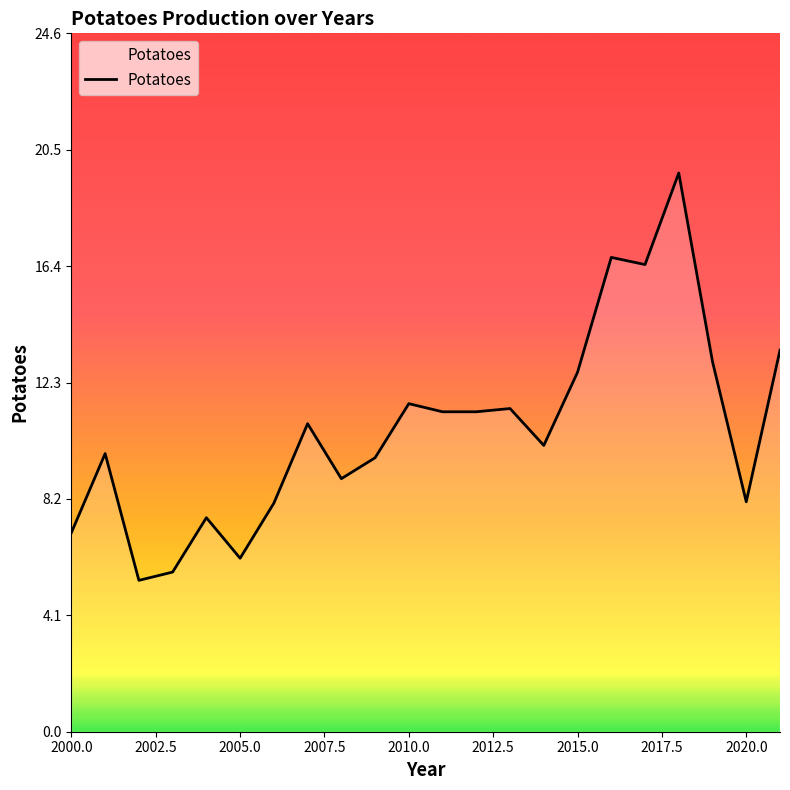

What is the smallest value displayed?

5.3